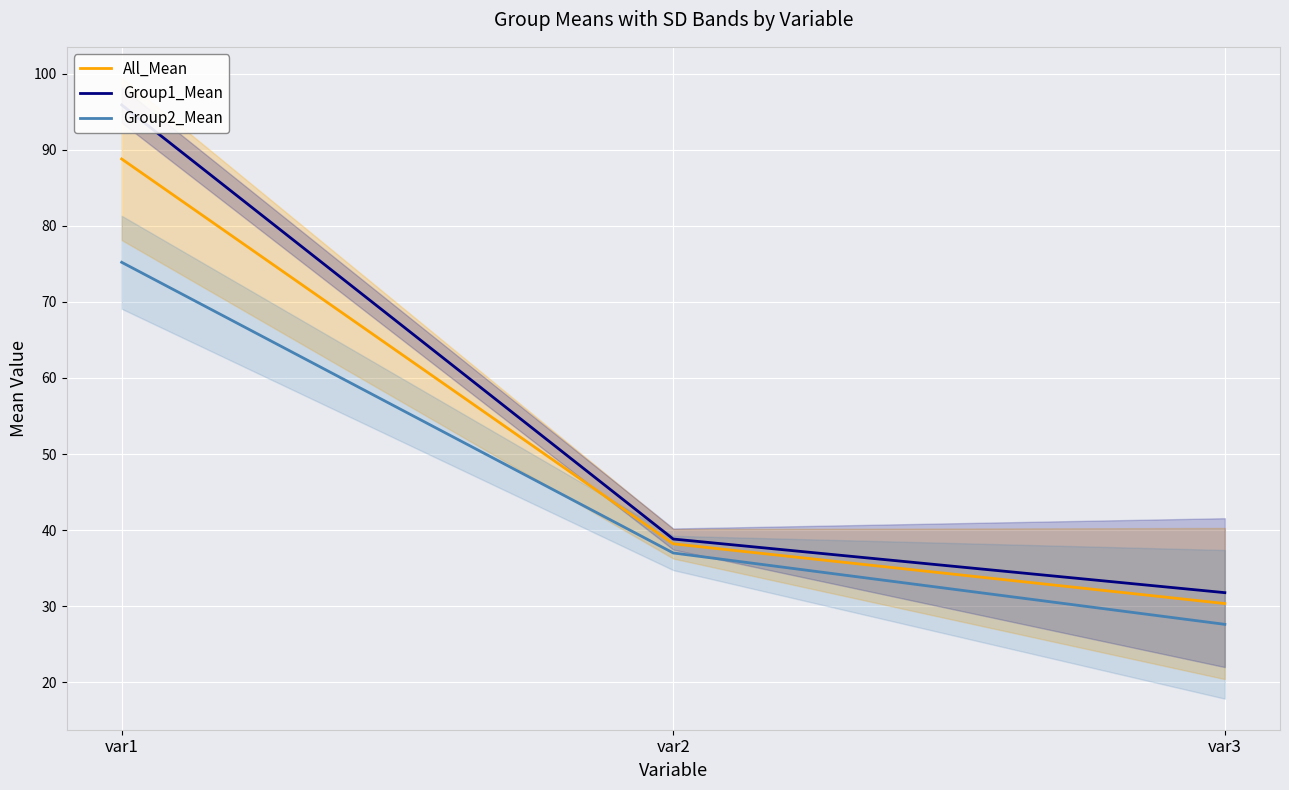

What is the value of the Group1_Mean point at the 2nd from the left?

38.8